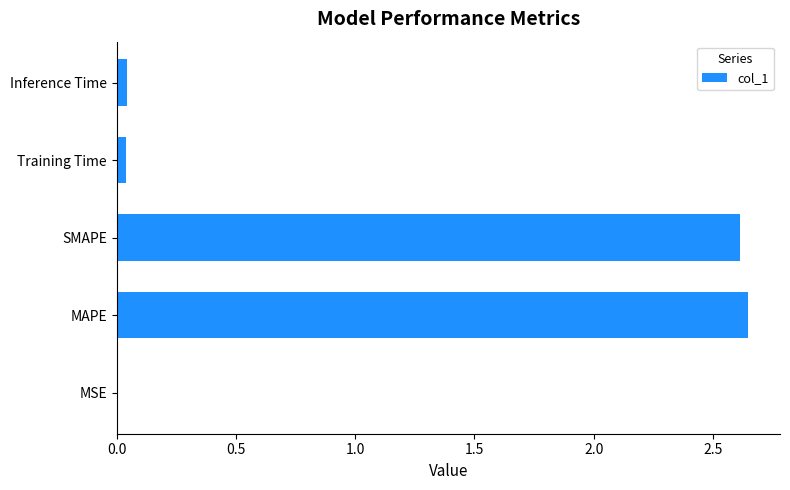

Between Training Time and MAPE, which is larger?

MAPE